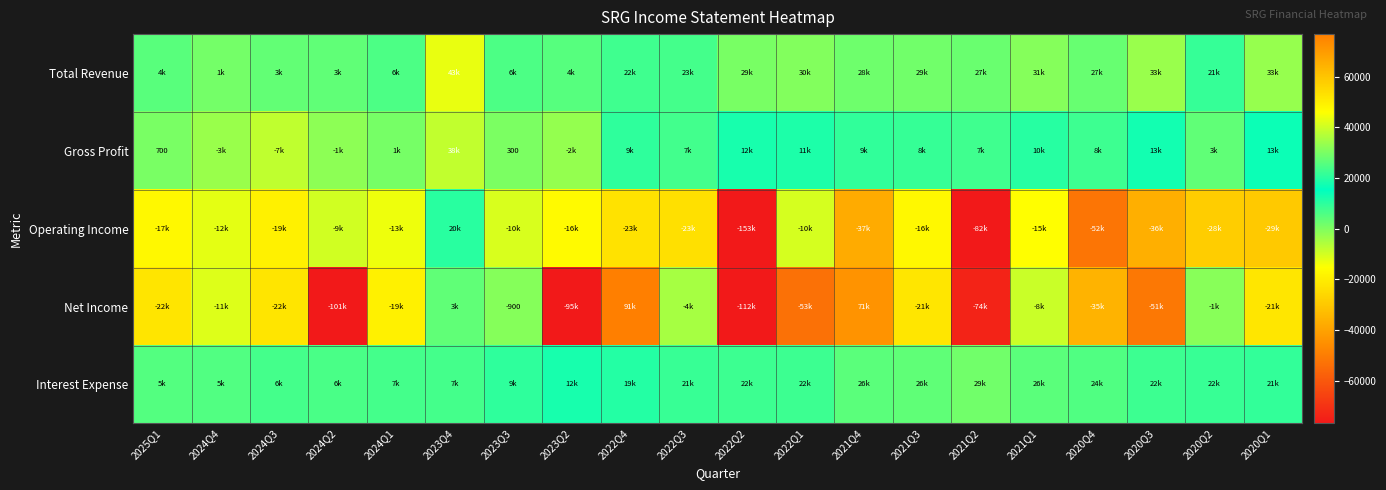

True or false: Net Income has a value of -1421 at 2023Q3.

False